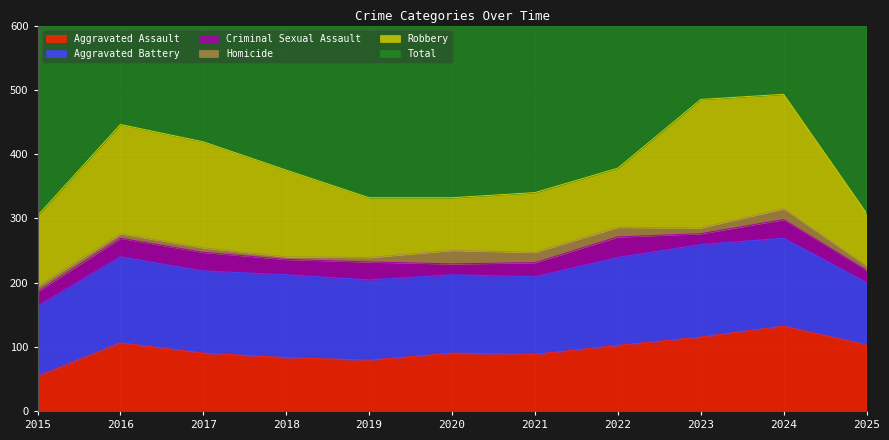

Which has a higher value, 2016 or 2024?

2024